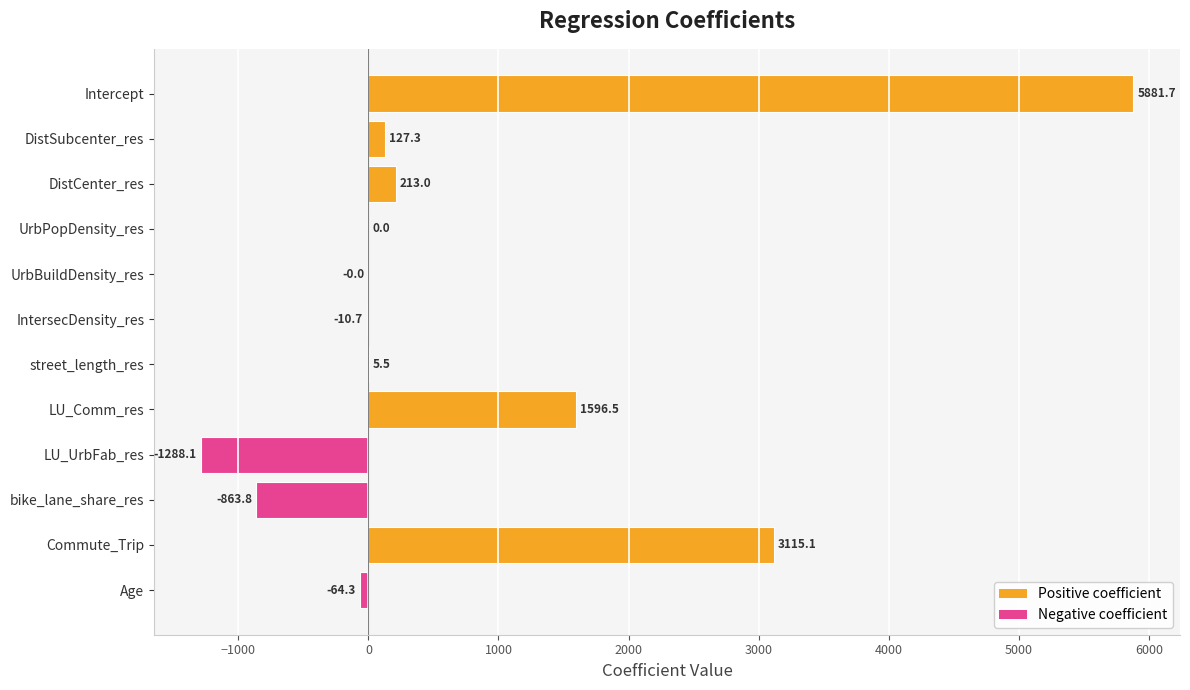

Where is the data nearest to the value 2296?

LU_Comm_res